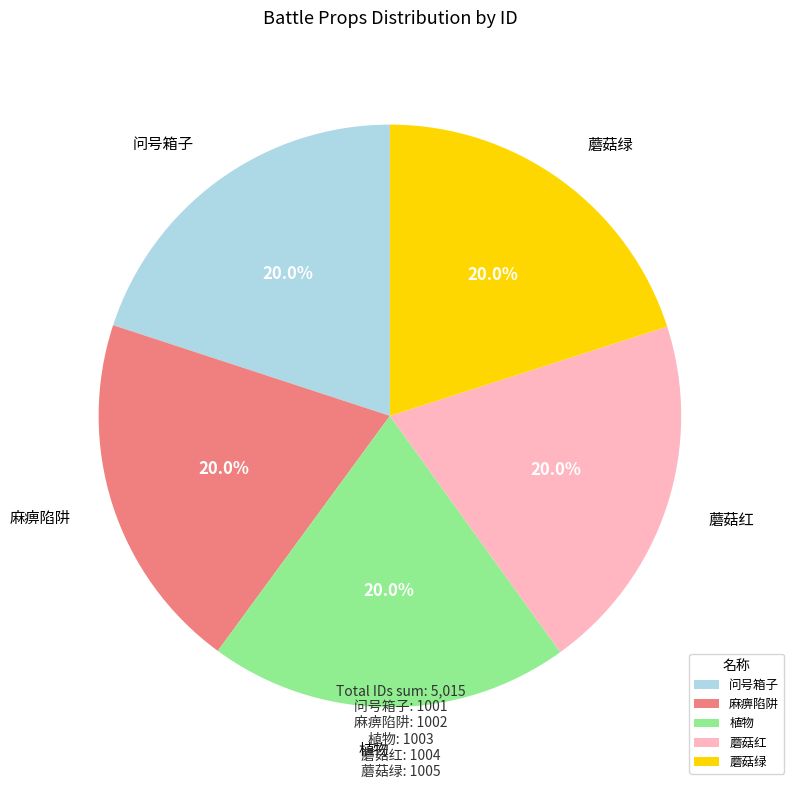

What percentage is NOT represented by 问号箱子?

80.0%